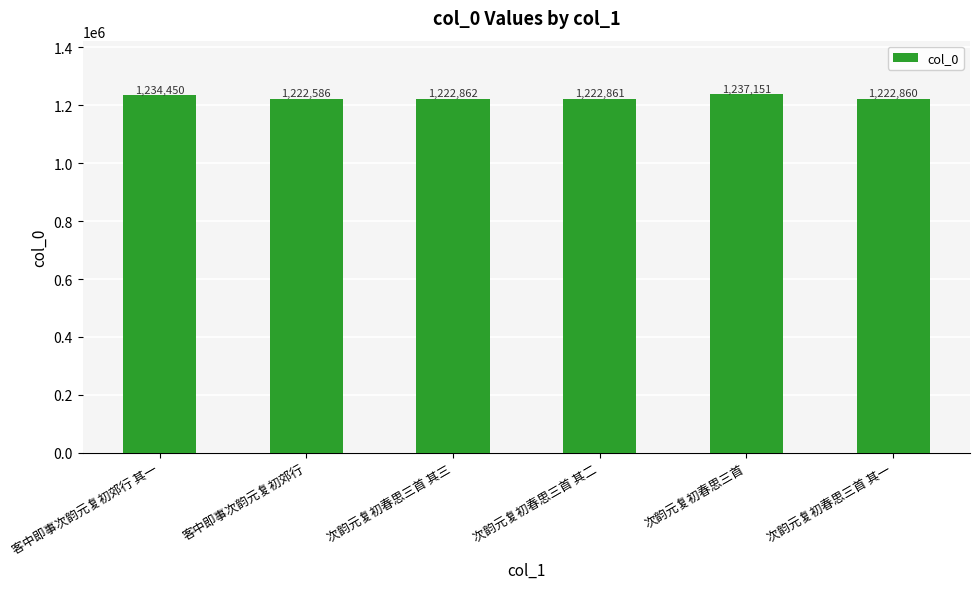

Approximately how many times larger is the value at 客中即事次韵元复初郊行 其一 compared to 次韵元复初春思三首 其一?

1.0